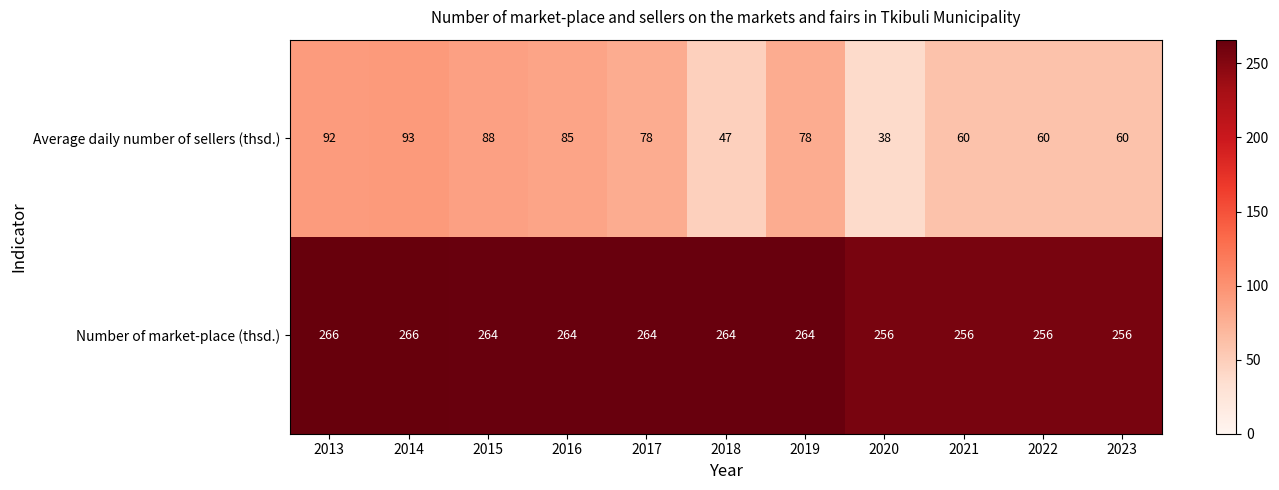

Is it true that Average daily number of sellers (thsd.) equals 47 at 2018?

True